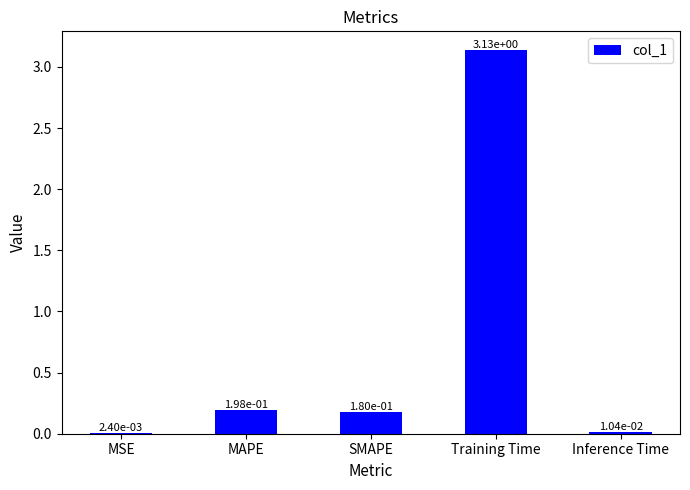

How many distinct data groups are displayed?

1